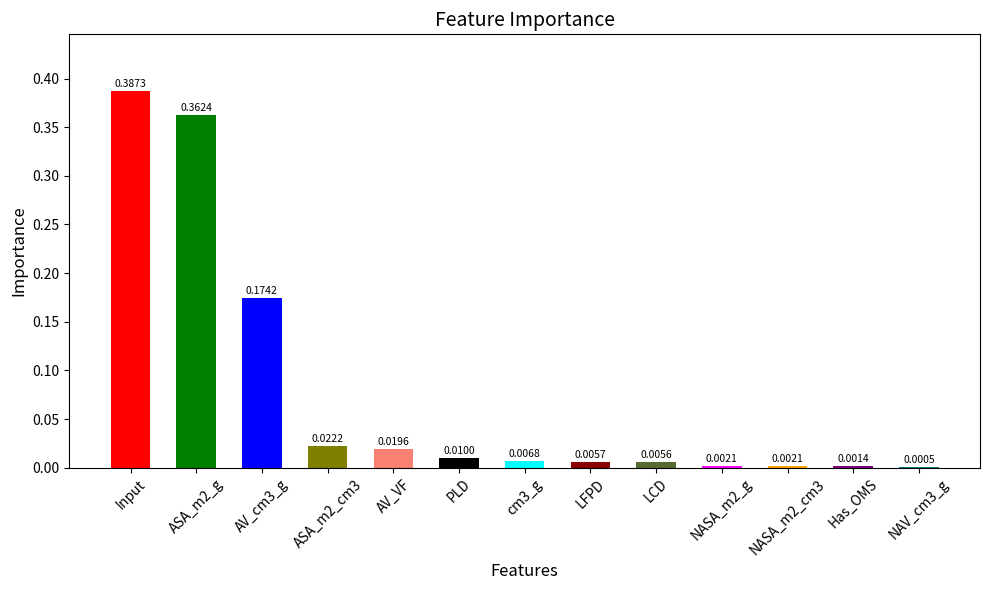

Between Has_OMS and PLD, which is larger?

PLD